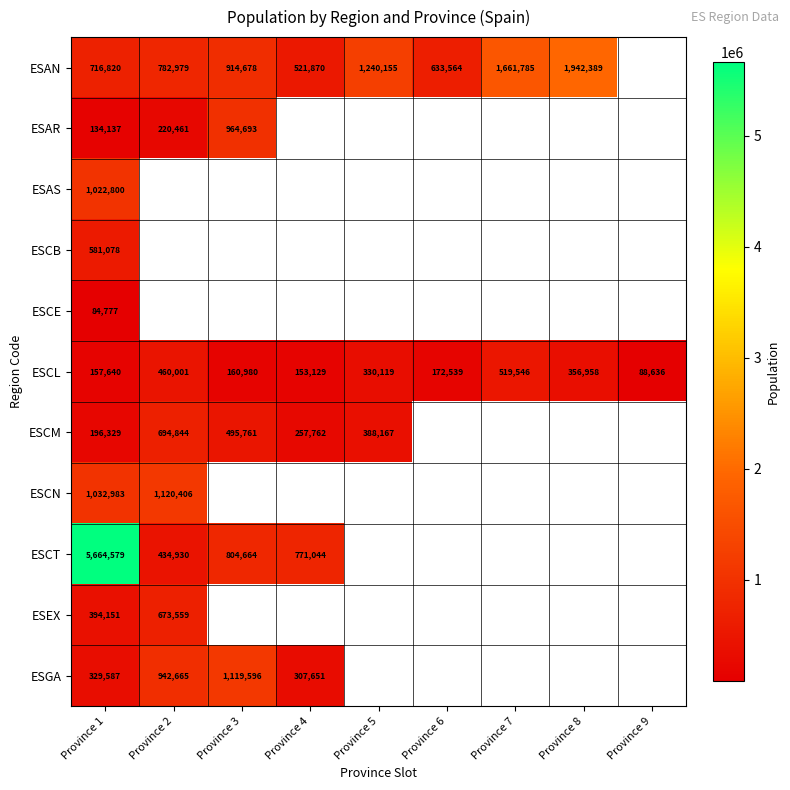

What is the difference between the highest and lowest values at Province 1?

5579802